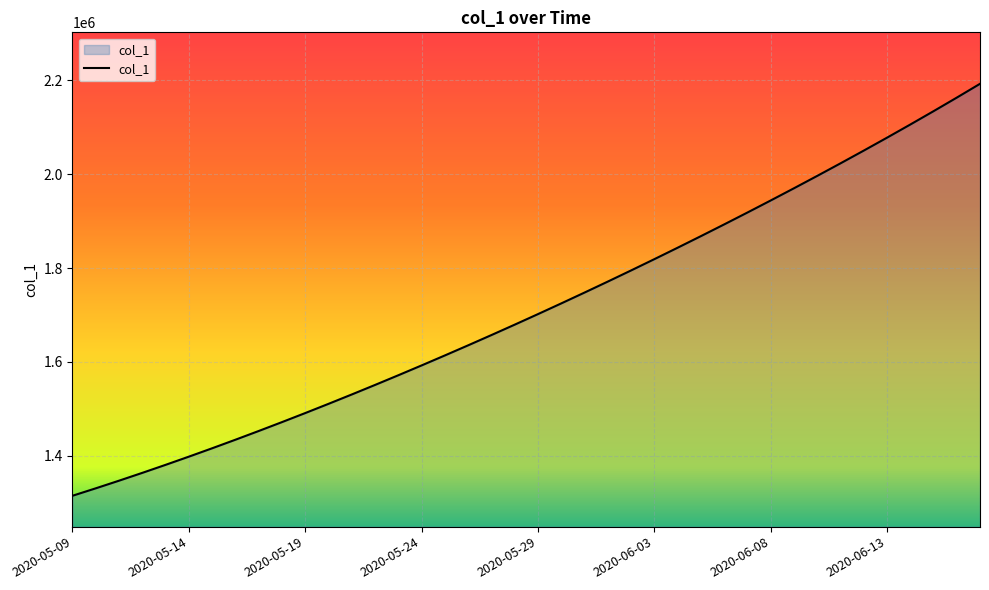

What is the difference between the maximum and minimum values?

877289.0